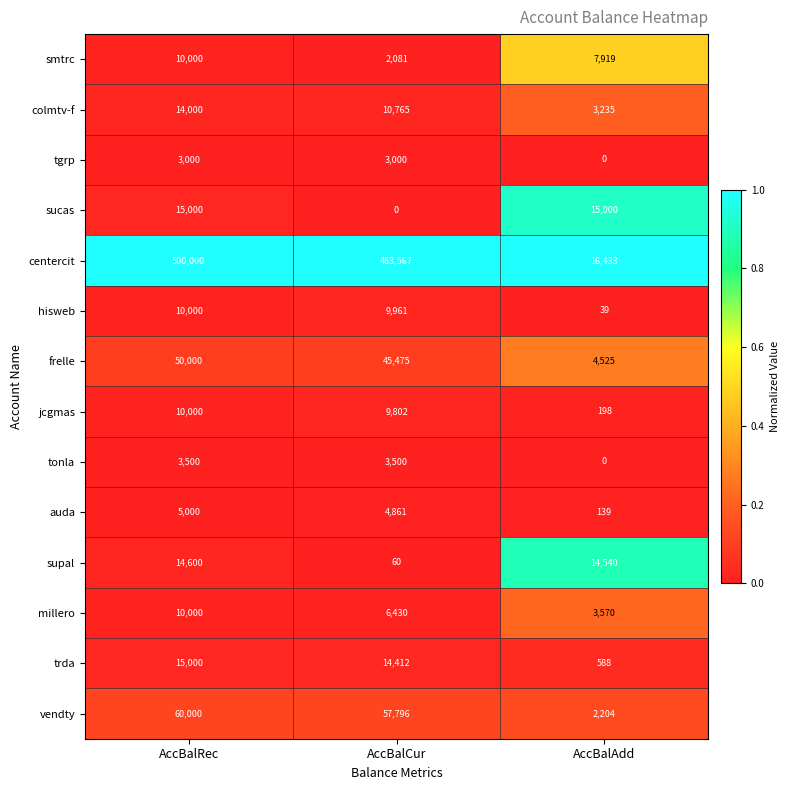

At which label does vendty first exceed 57796?

AccBalRec